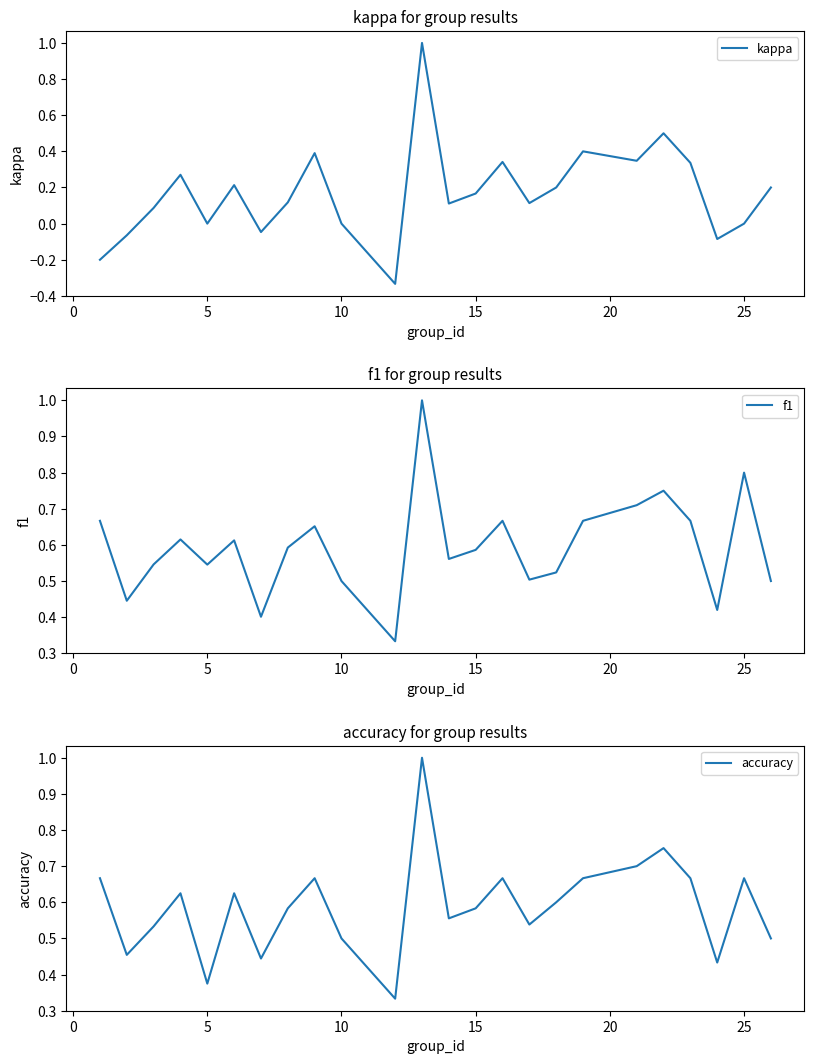

What is the maximum value for accuracy?

1.0